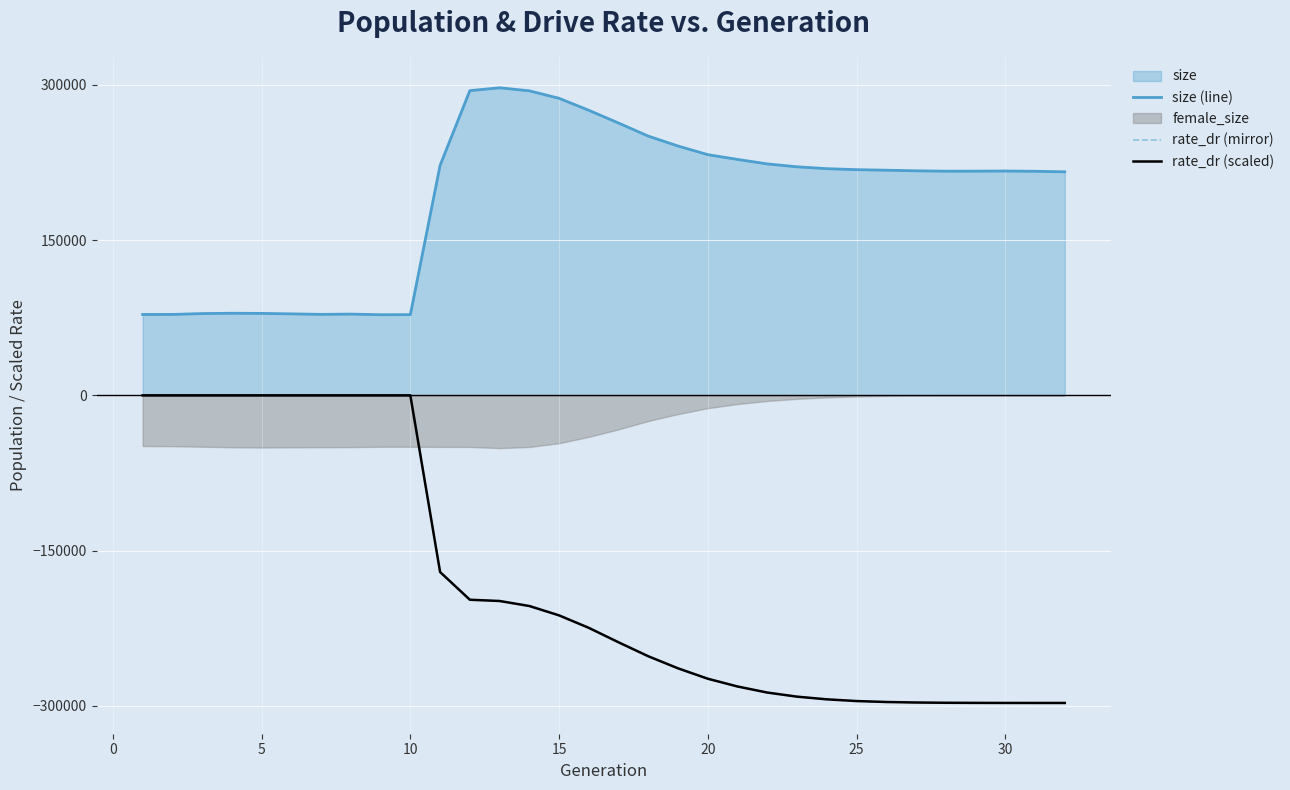

How many interior local peaks does the size (line) series have?

4